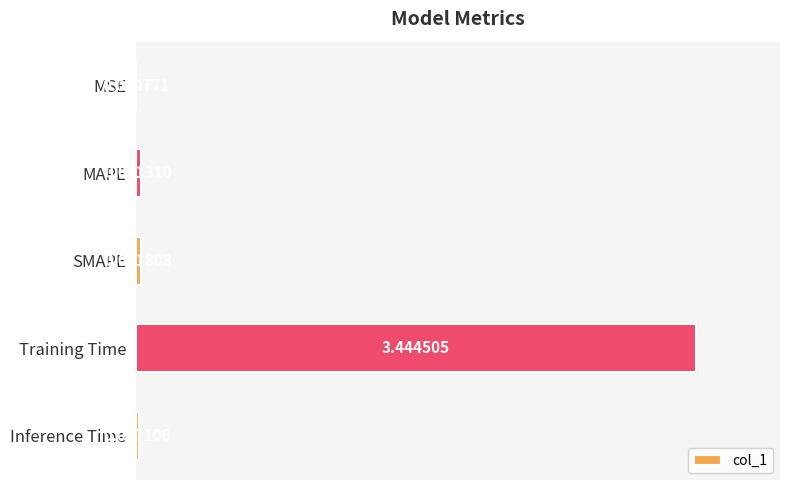

What is the sum of all values?

3.5